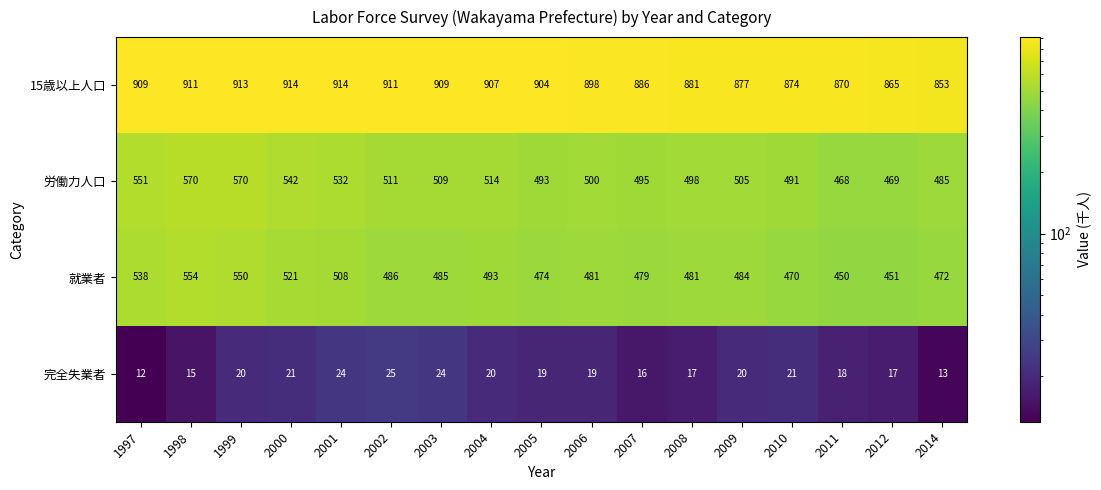

True or false: 労働力人口 has a value of 509 at 2003.

True